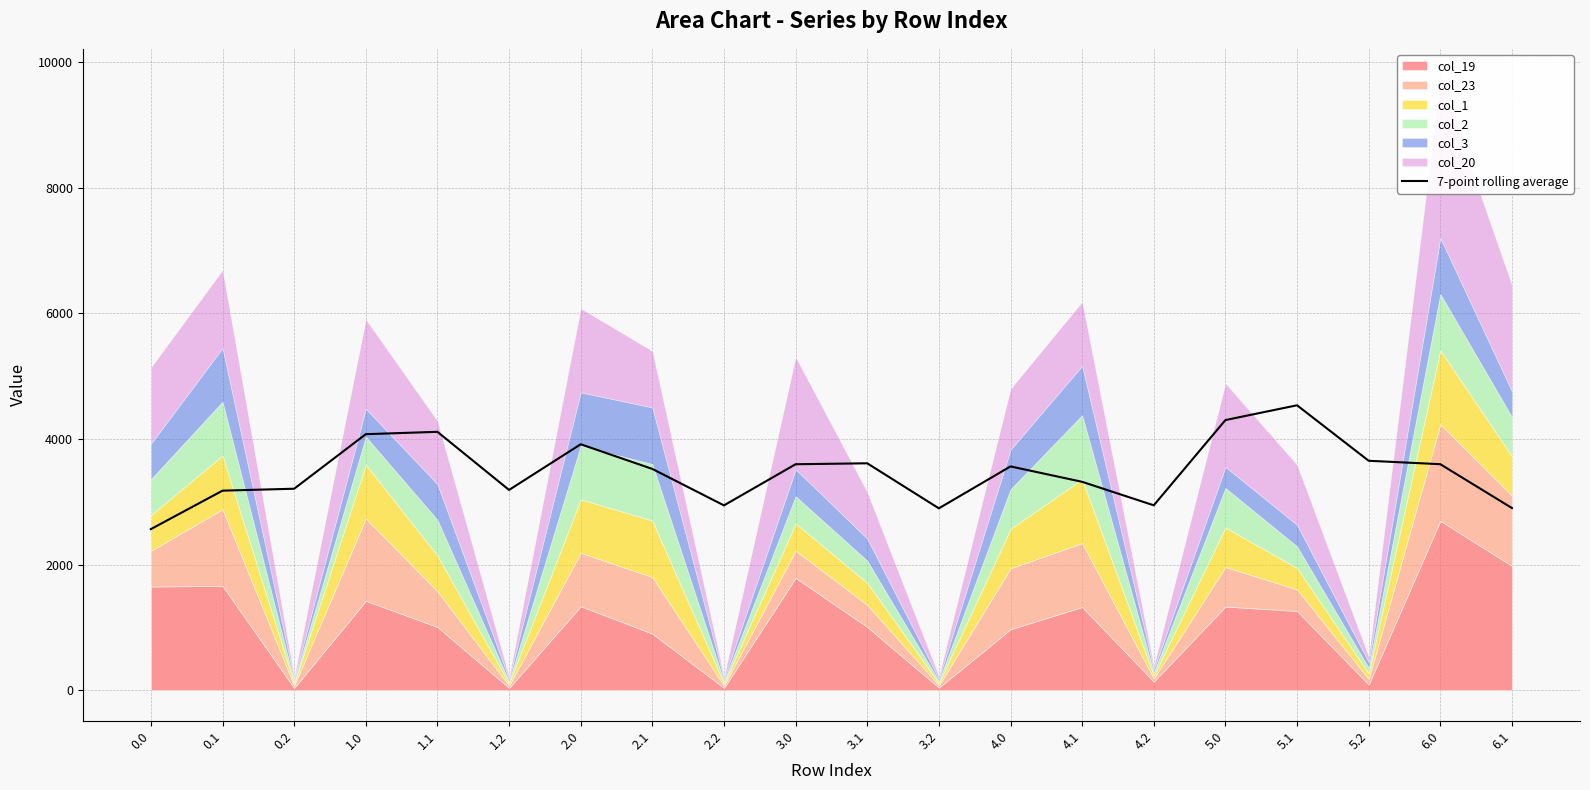

Reading right to left, extract all data points from this chart.

6.1=2899.9	6.0=3598.0	5.2=3652.5	5.1=4536.1	5.0=4300.6	4.2=2943.3	4.1=3317.4	4.0=3562.7	3.2=2895.2	3.1=3612.4	3.0=3597.3	2.2=2942.2	2.1=3522.6	2.0=3915.6	1.2=3188.2	1.1=4113.5	1.0=4075.9	0.2=3207.4	0.1=3176.8	0.0=2564.3